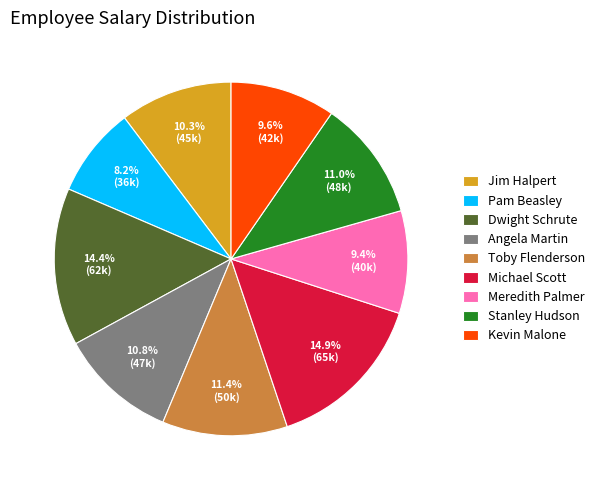

How many segments does this pie chart have?

9